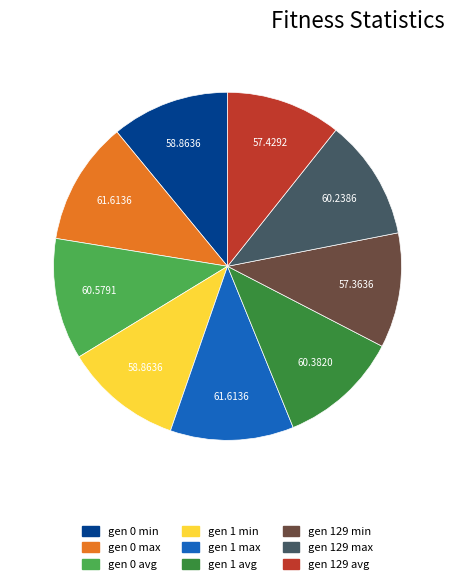

Is there a majority slice in this chart?

No